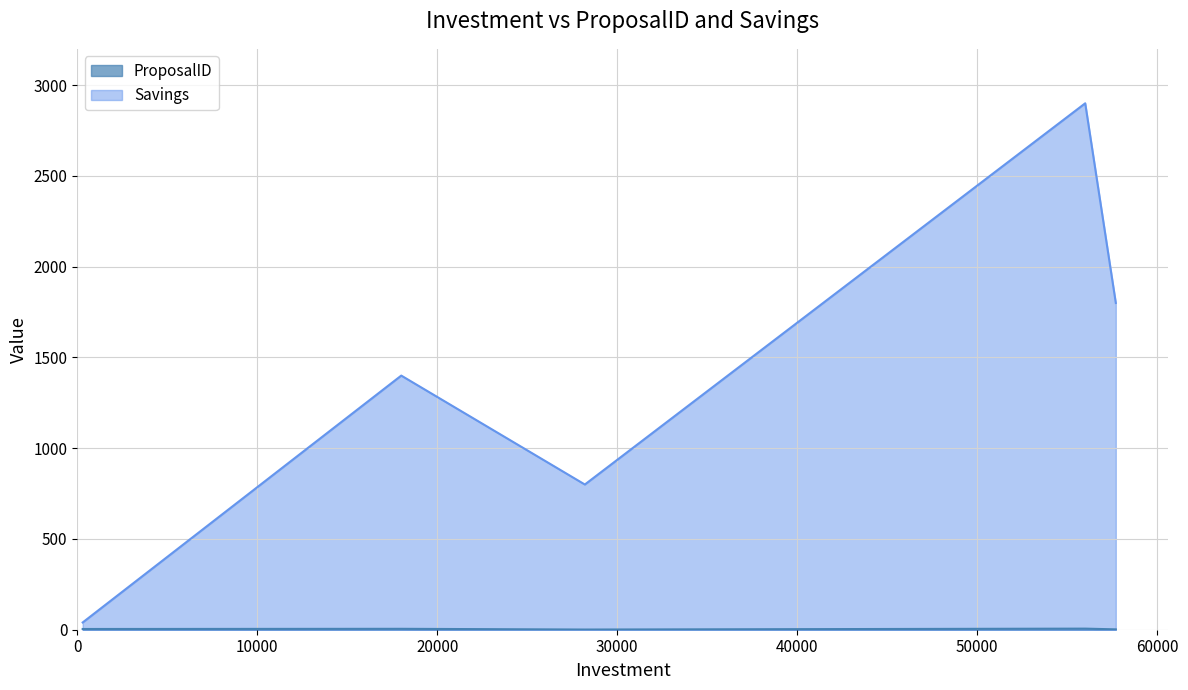

True or false: ProposalID and Savings cross at least once.

False